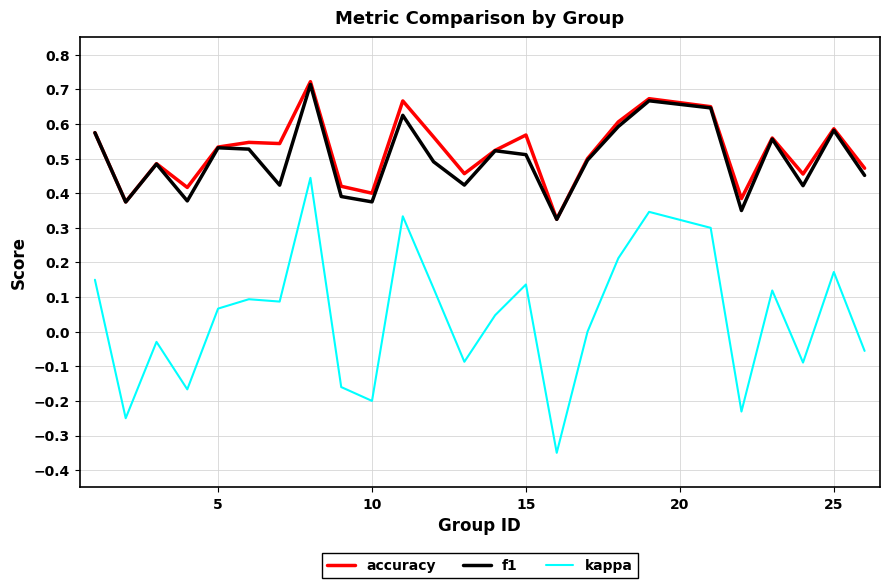

Which series has the widest spread of values?

kappa